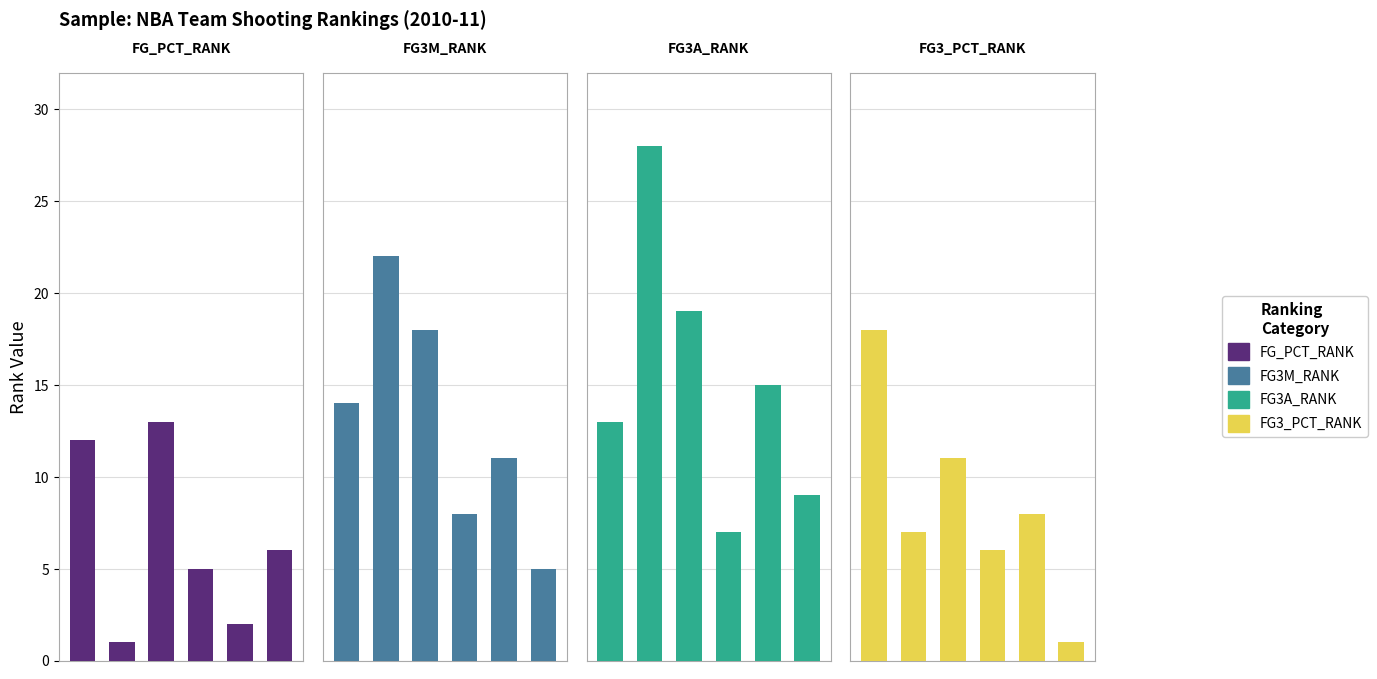

Which category has the highest value in the FG3M_RANK series?

1